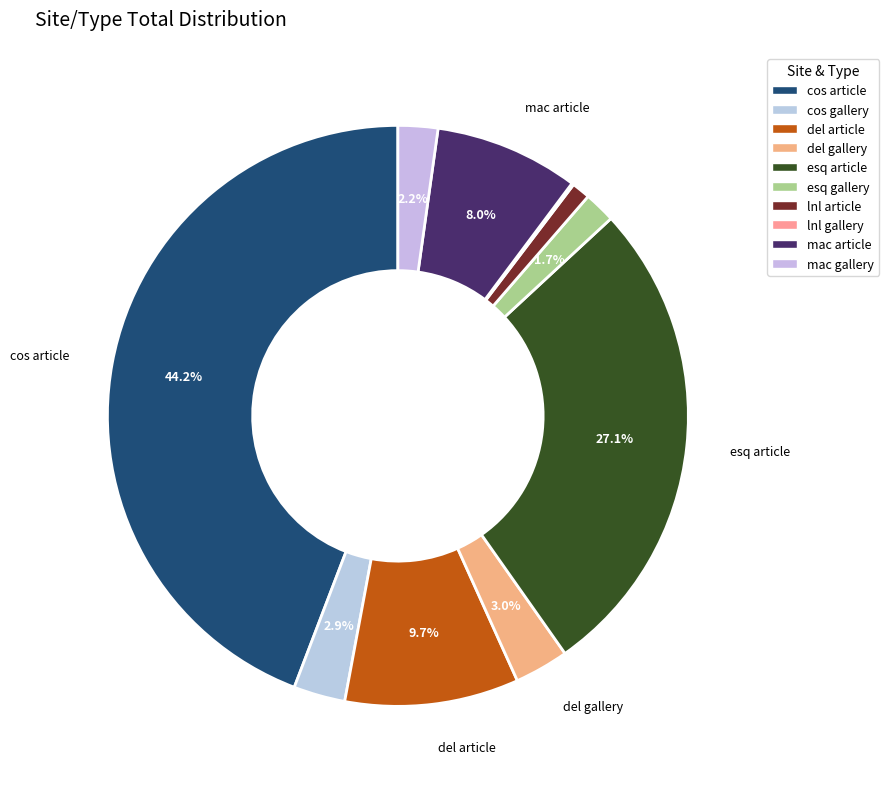

Is mac article the majority of the pie?

No